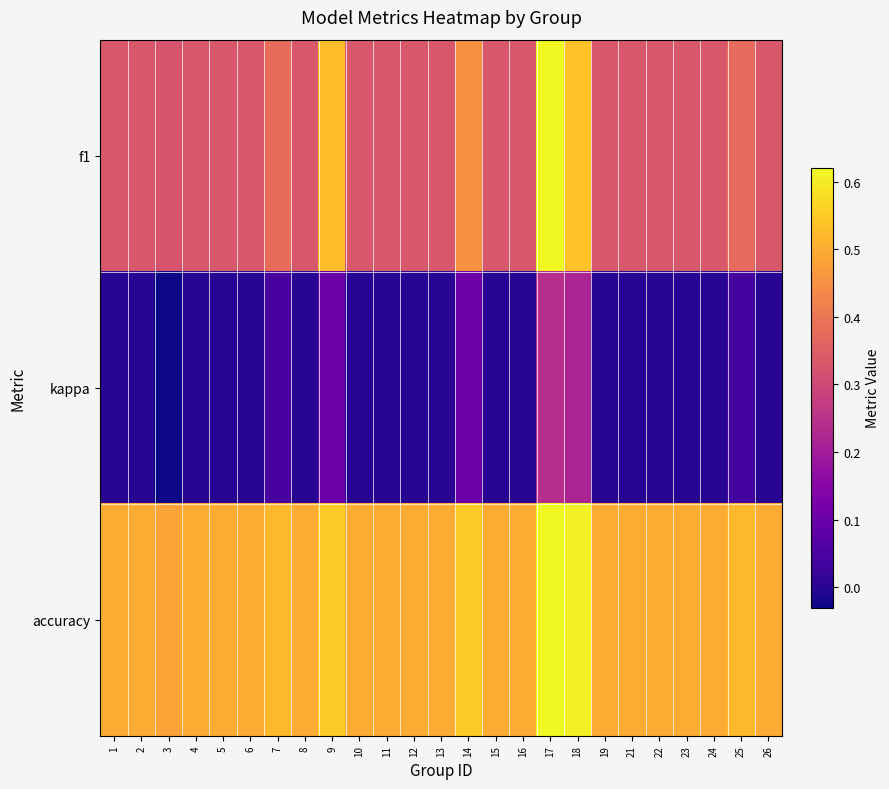

Which series changed the most between 9 and 10?

f1